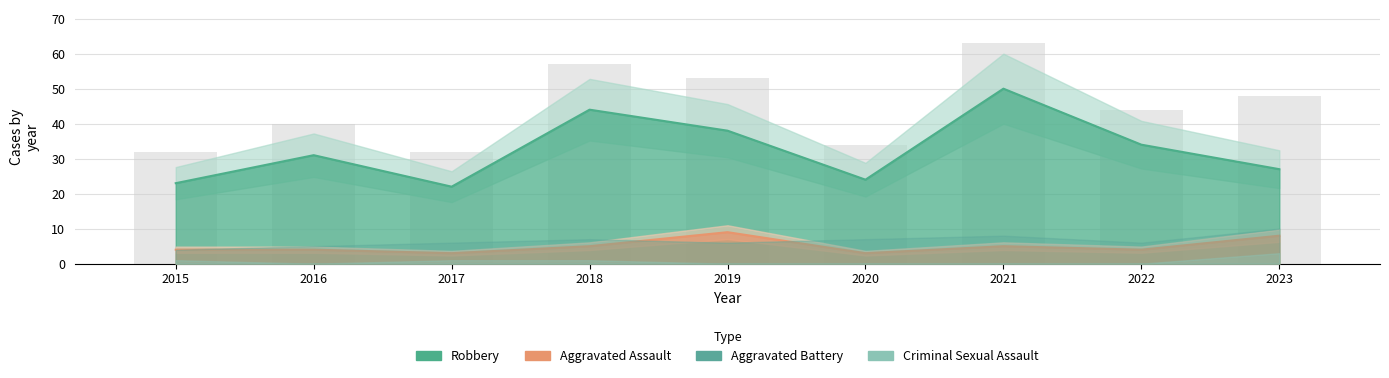

The Robbery series shows 34 at 2022. True or false?

True